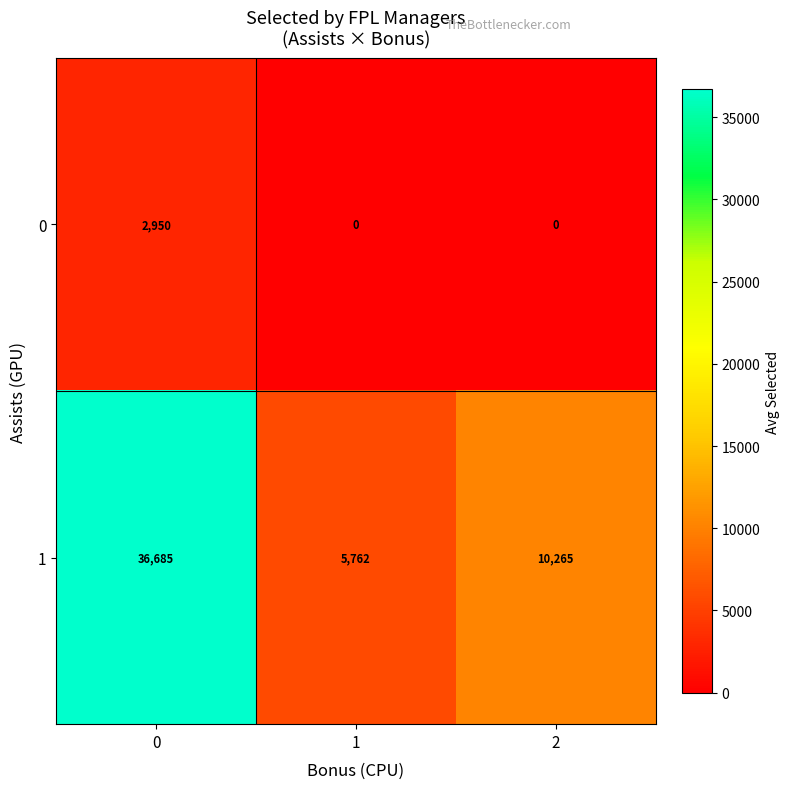

What is the difference between the second highest and minimum values in the 1 series?

4503